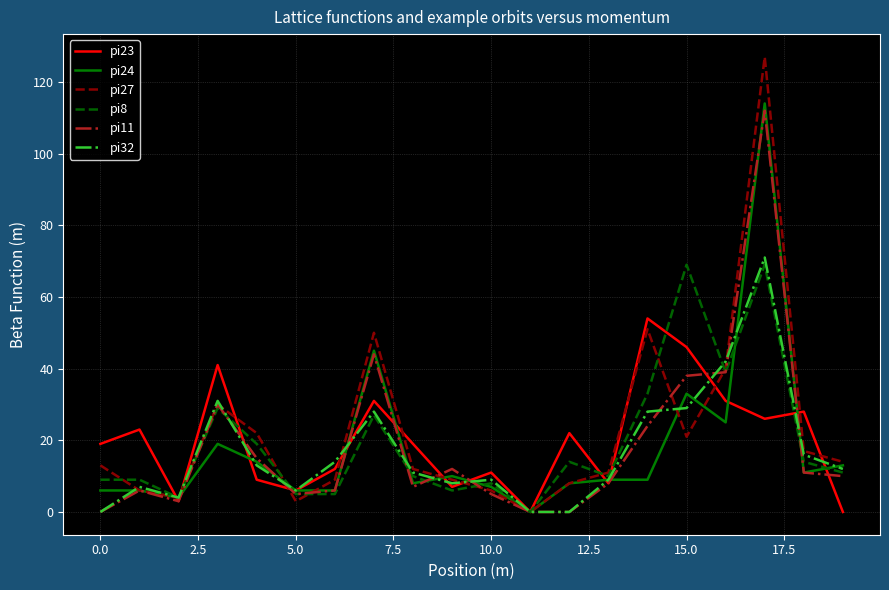

Which series has the widest spread of values?

pi27